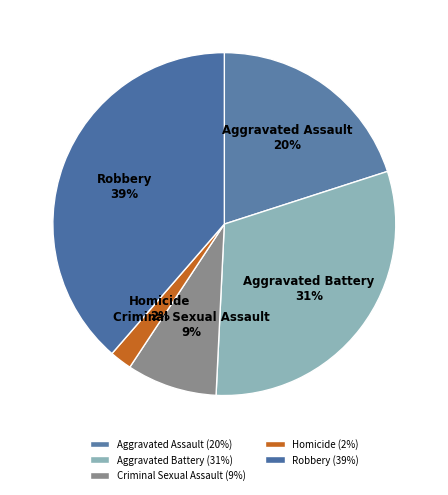

To the nearest percent, what is the combined percentage of Robbery and Homicide?

41%